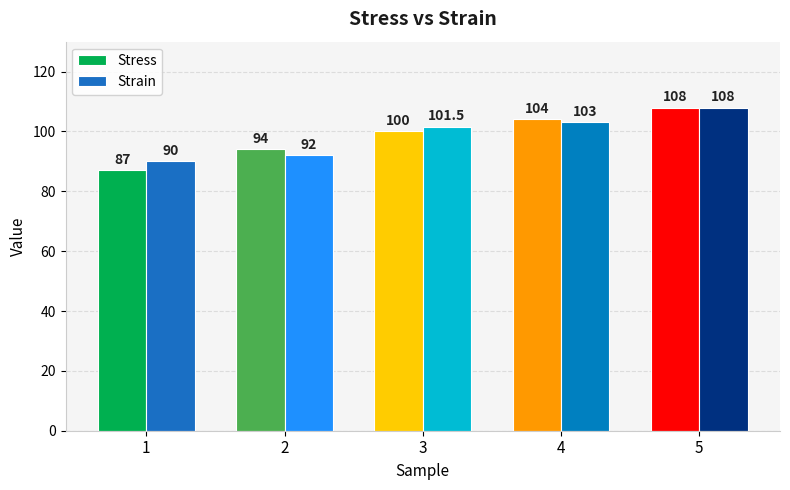

What is the sum of all Strain values?

494.5